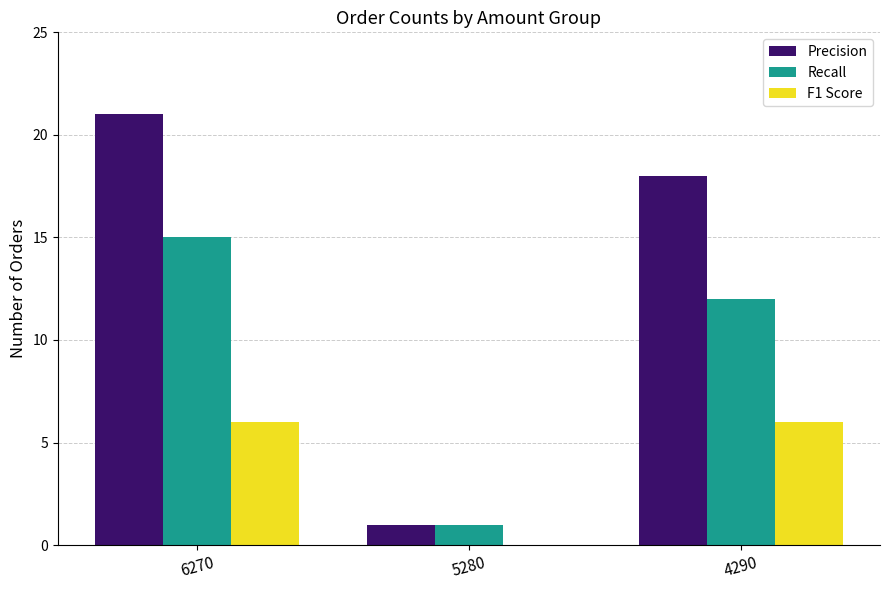

What is the sum of all Recall values?

28